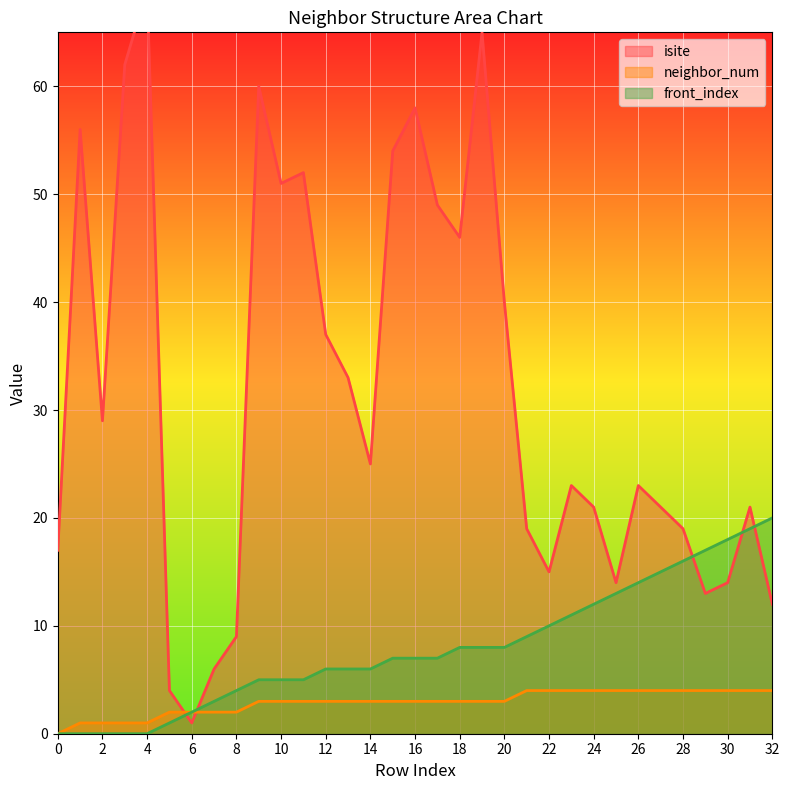

Which series has the largest total across all categories?

isite